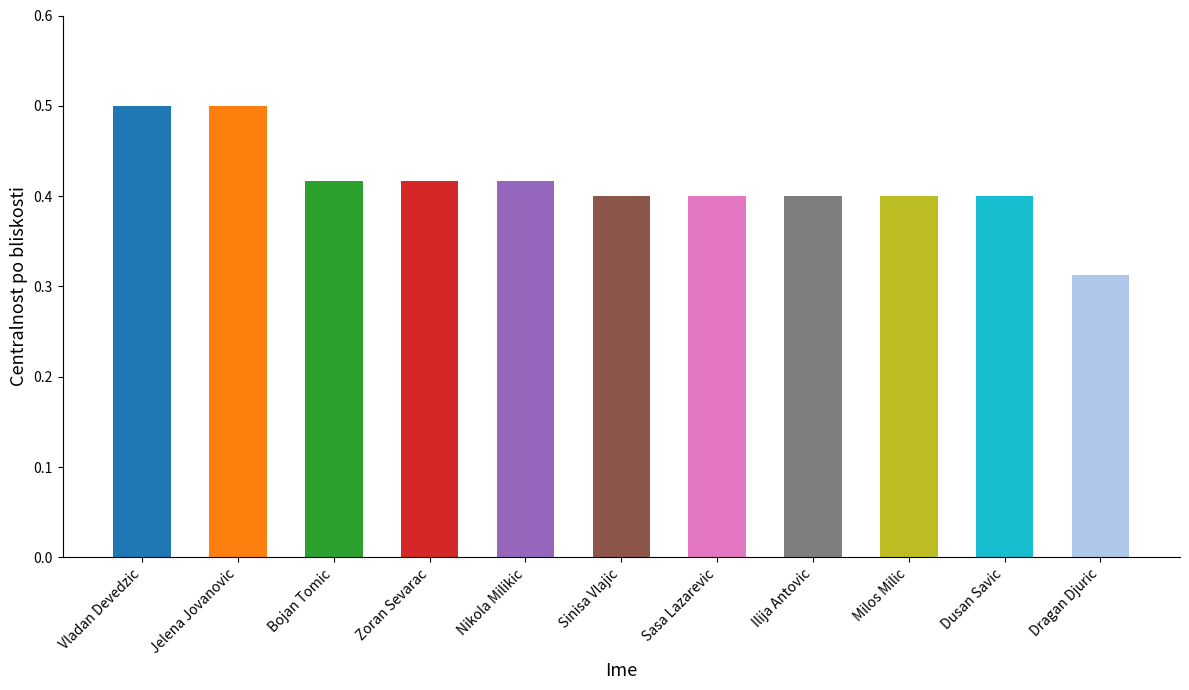

What position from the left is Bojan Tomic?

3